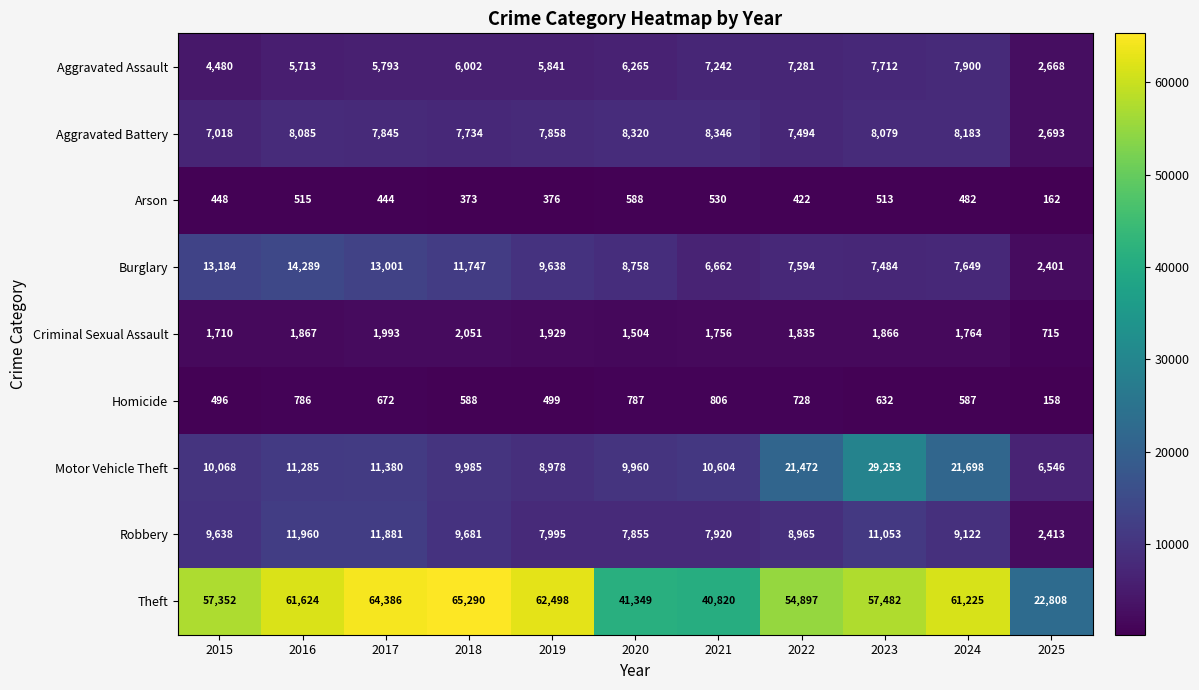

What is the average value of the Motor Vehicle Theft series?

13748